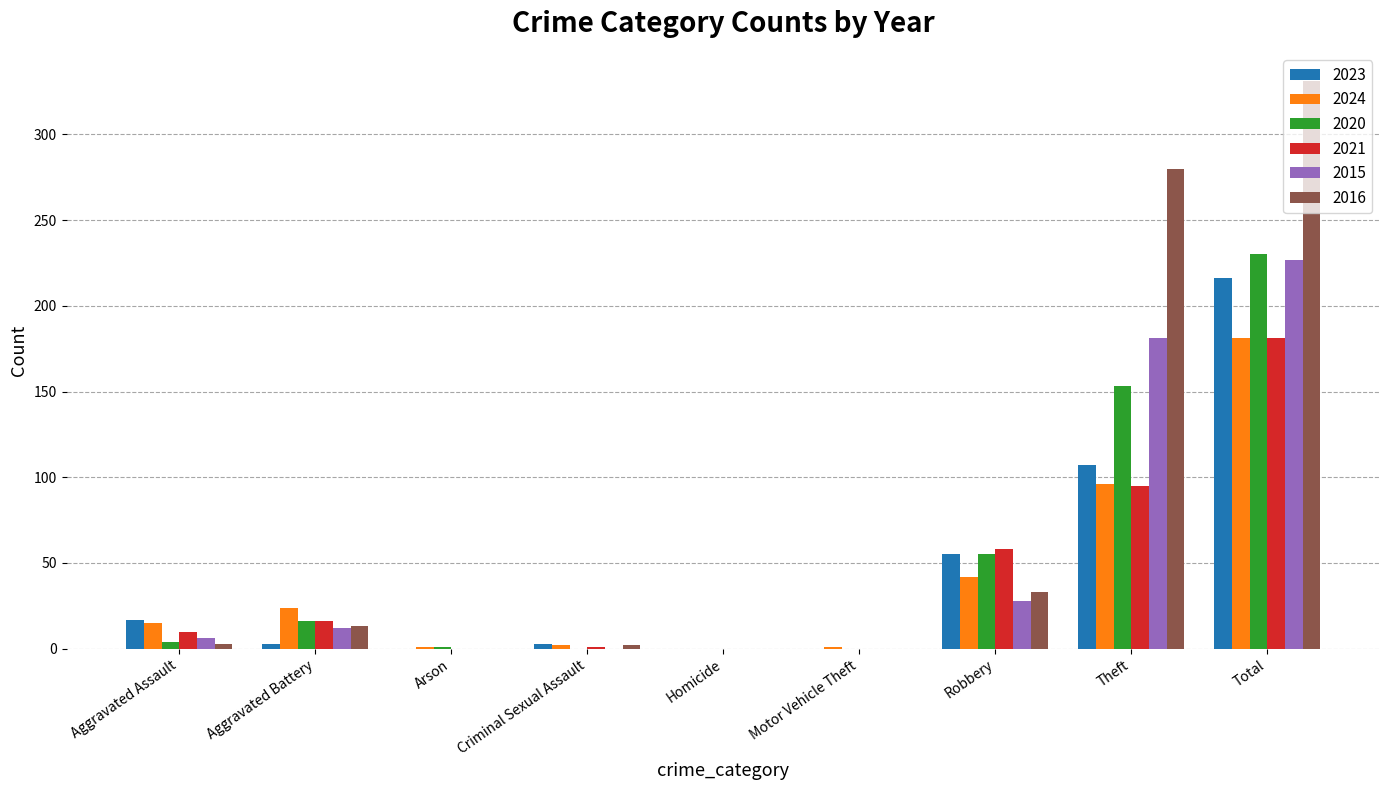

Is the value of 2020 at Homicide greater than the value of 2015 at Robbery?

No